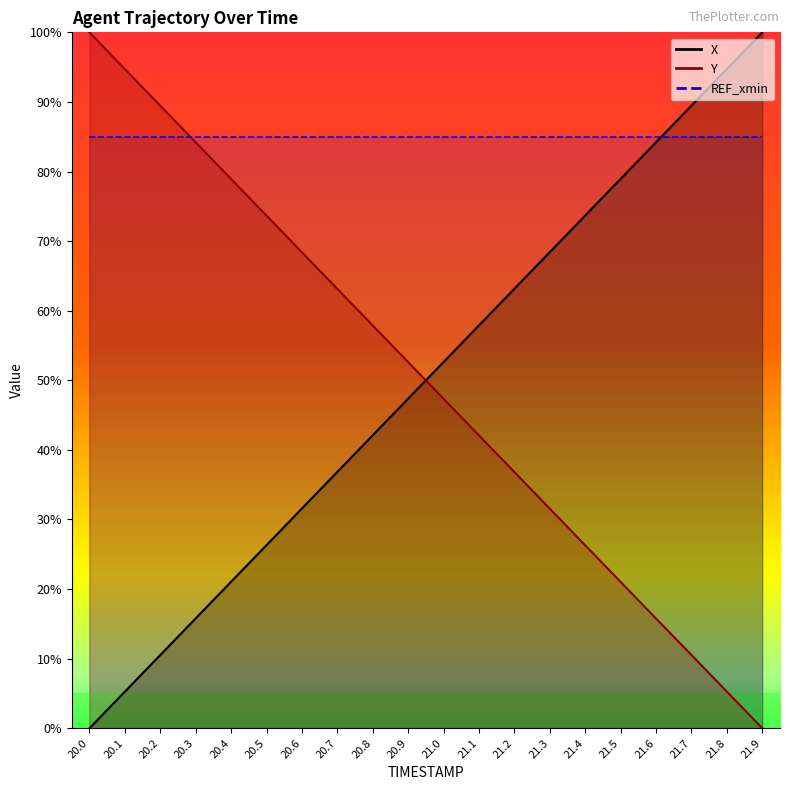

How many lines are shown in the chart?

2